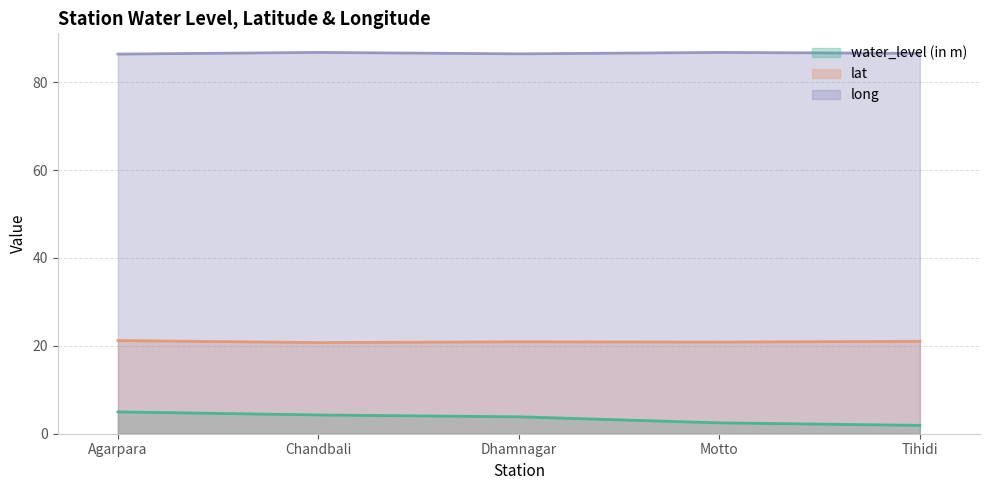

List the series in order of their peak value, highest first.

long, lat, water_level (in m)